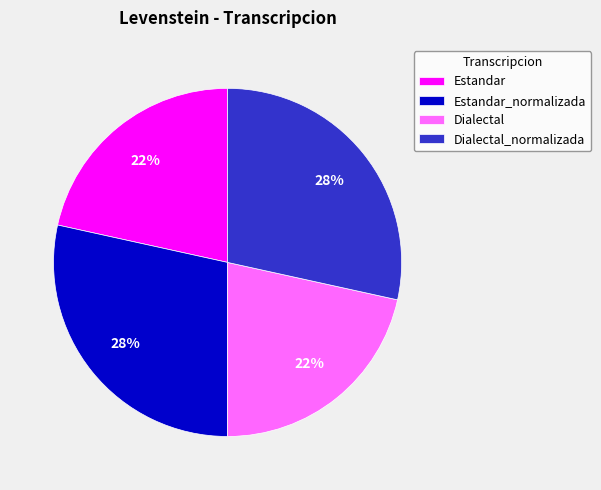

Is it true that Dialectal_normalizada is 22% of the pie?

False